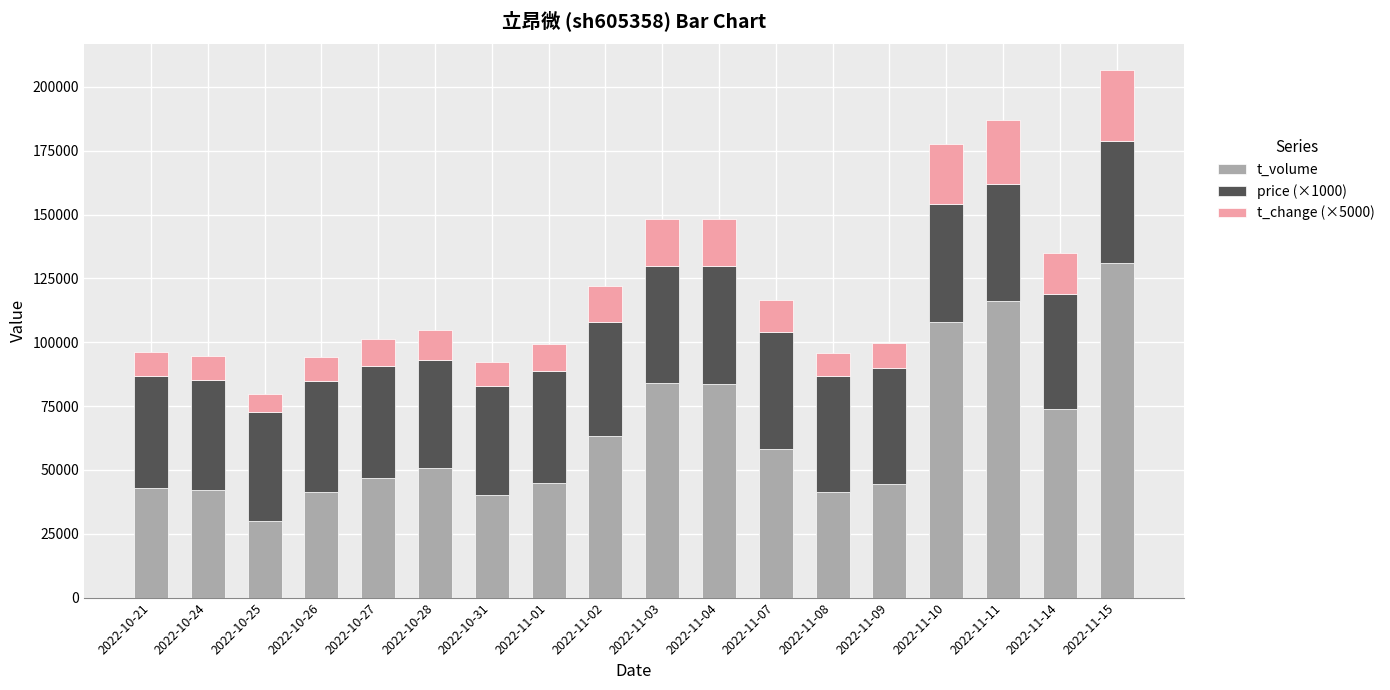

What is the lowest value of the t_volume series?

30104